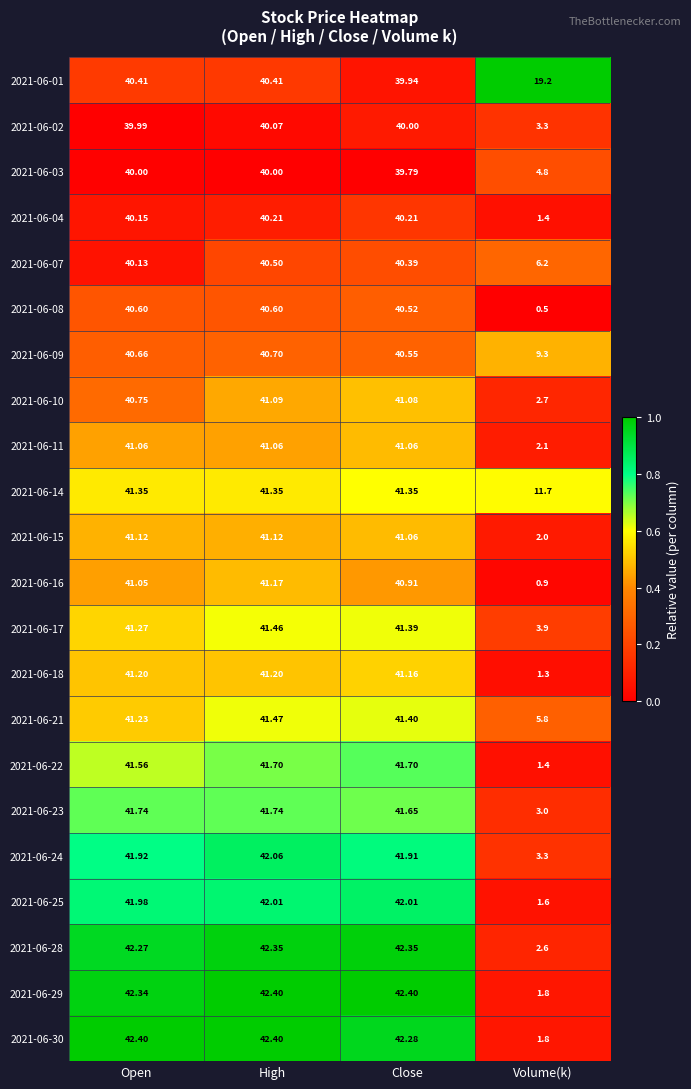

At which category is the sum across all series the highest?

High